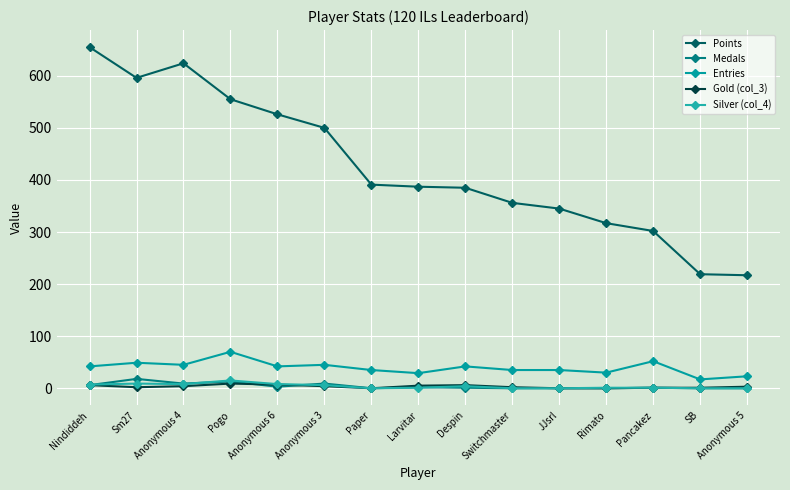

How many lines are shown in the chart?

5